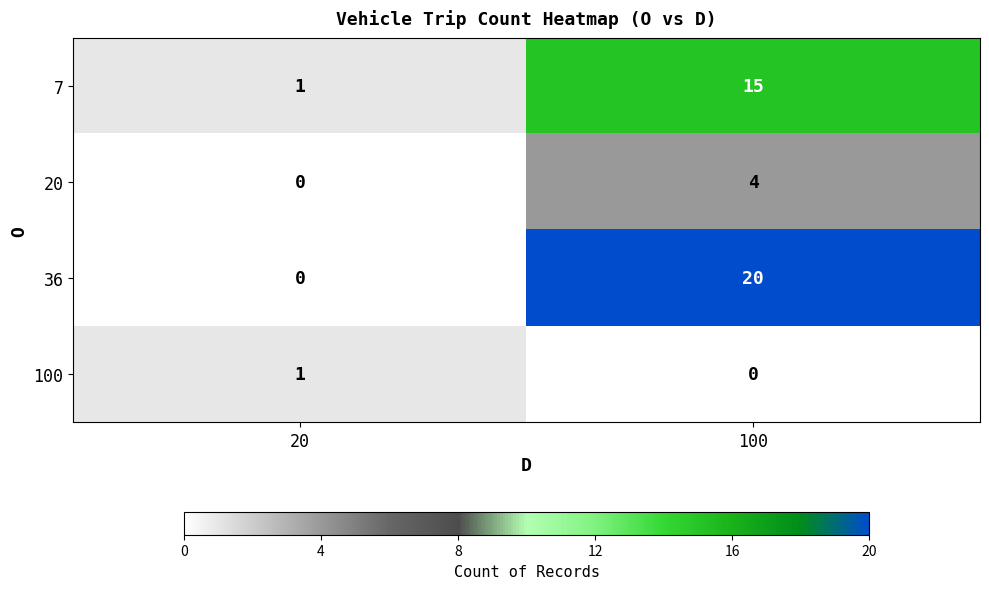

What is the total value across all series at 20?

2